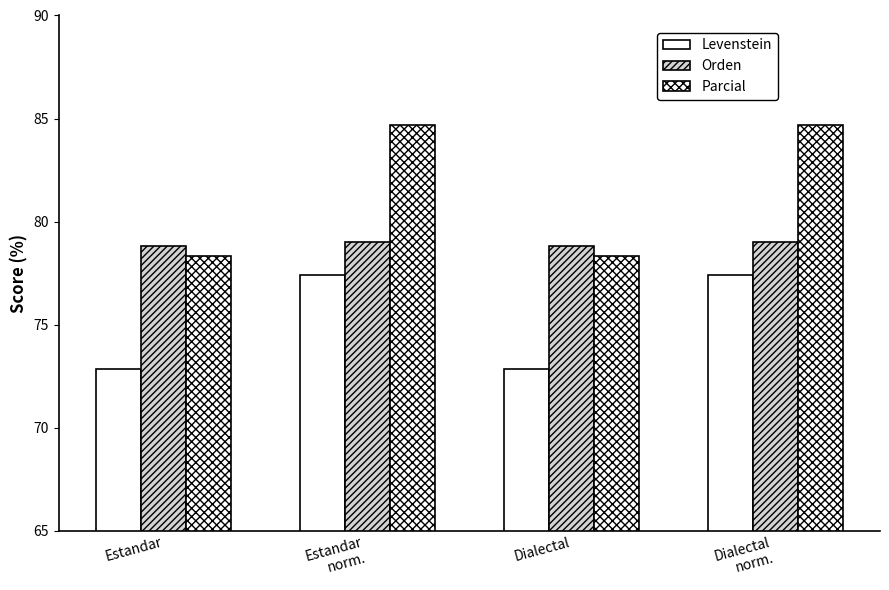

Which series has the largest total across all categories?

Parcial